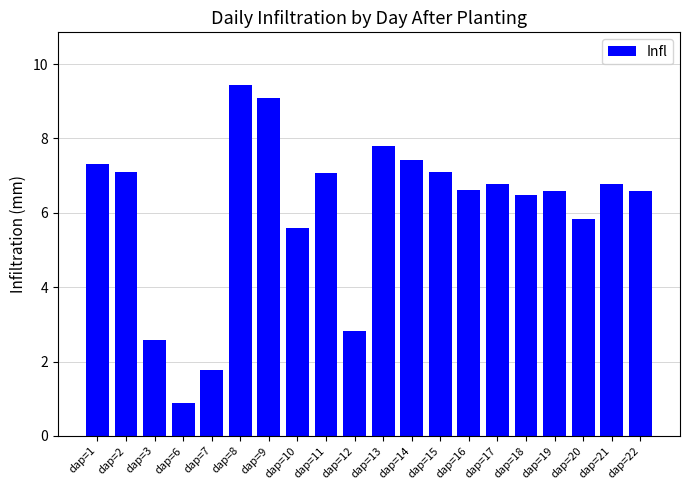

Where does the data first go above 6?

dap=1